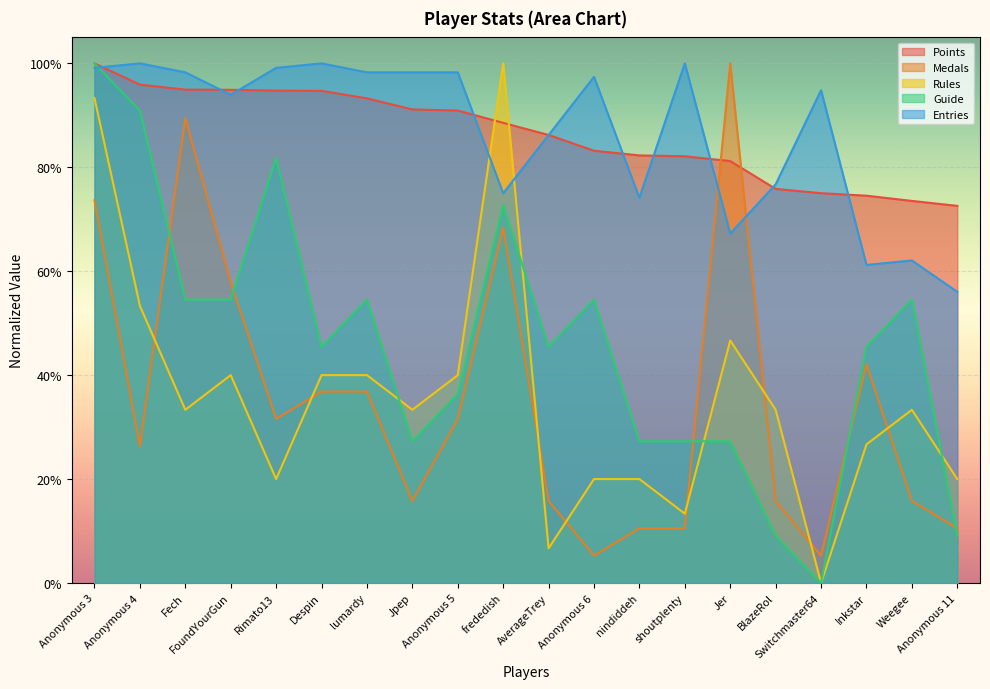

Does the chart display data point markers on the line(s)?

No